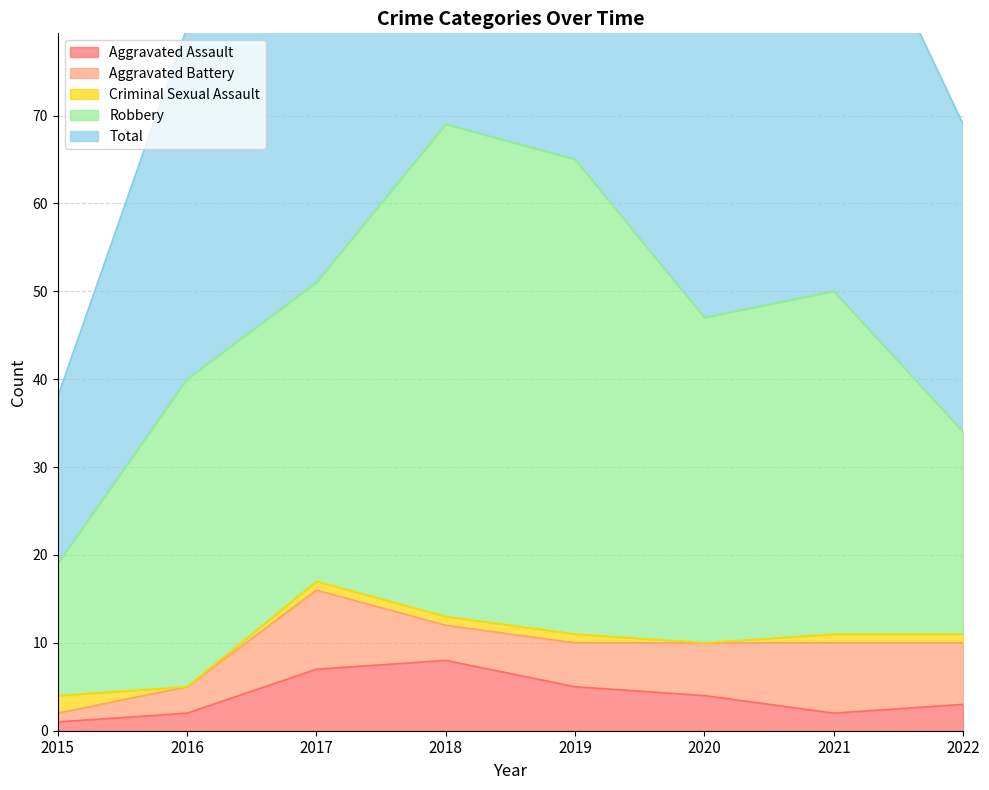

How many times do Aggravated Assault and Criminal Sexual Assault cross each other?

1